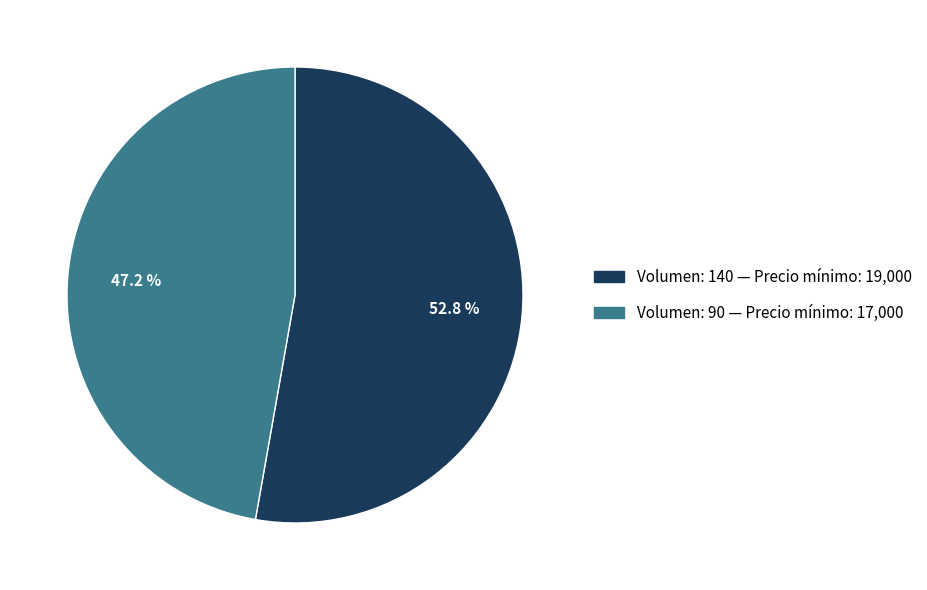

Does any single category account for the majority?

Yes